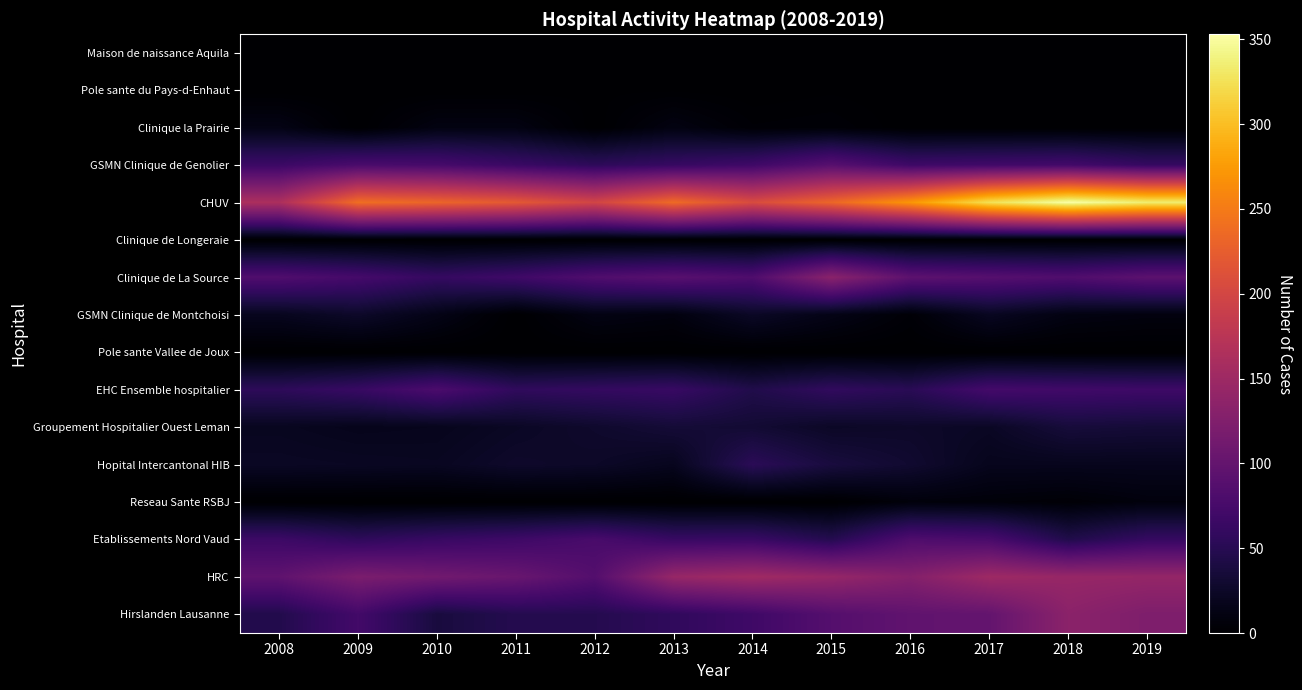

Which has a higher value, 2012 or 2014?

2012